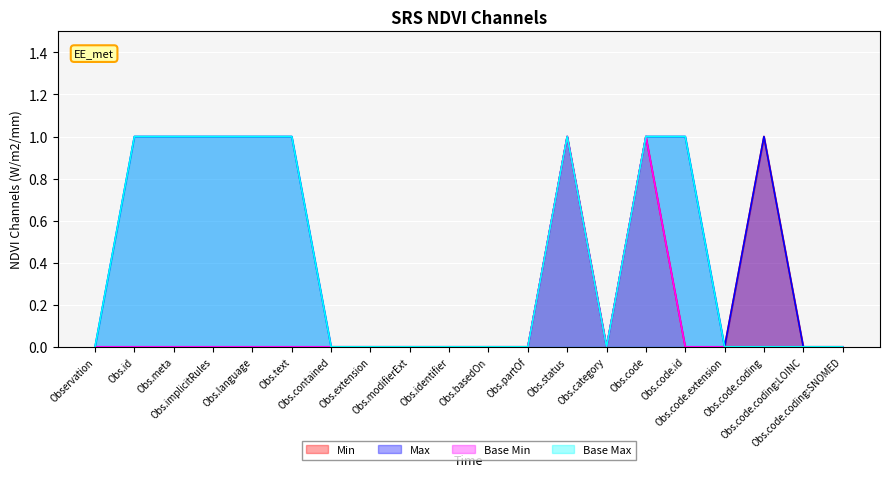

True or false: Base Max has a value of 1 at Observation.code.coding.

True